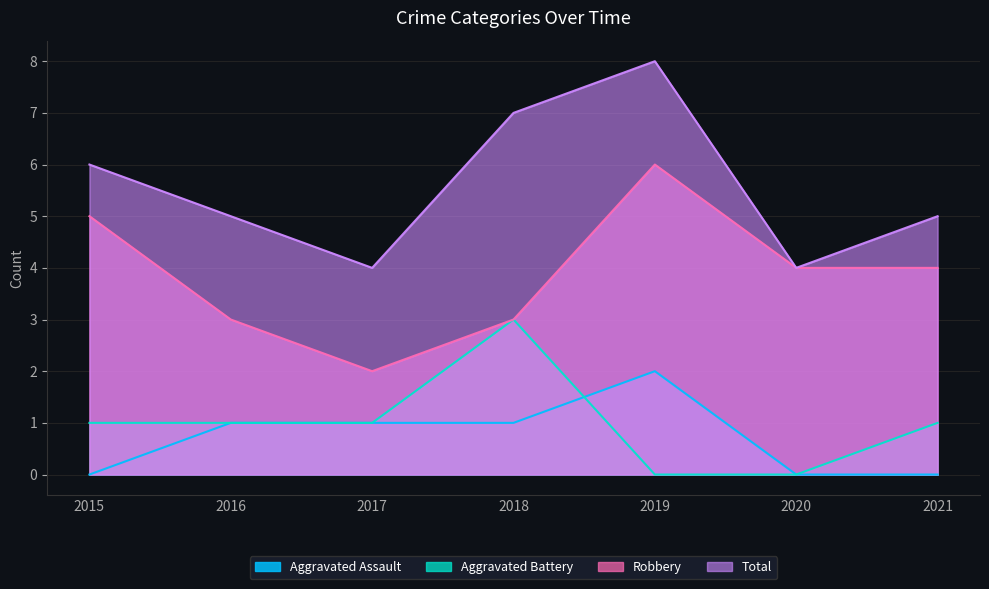

True or false: Robbery and Aggravated Assault intersect in this chart.

False